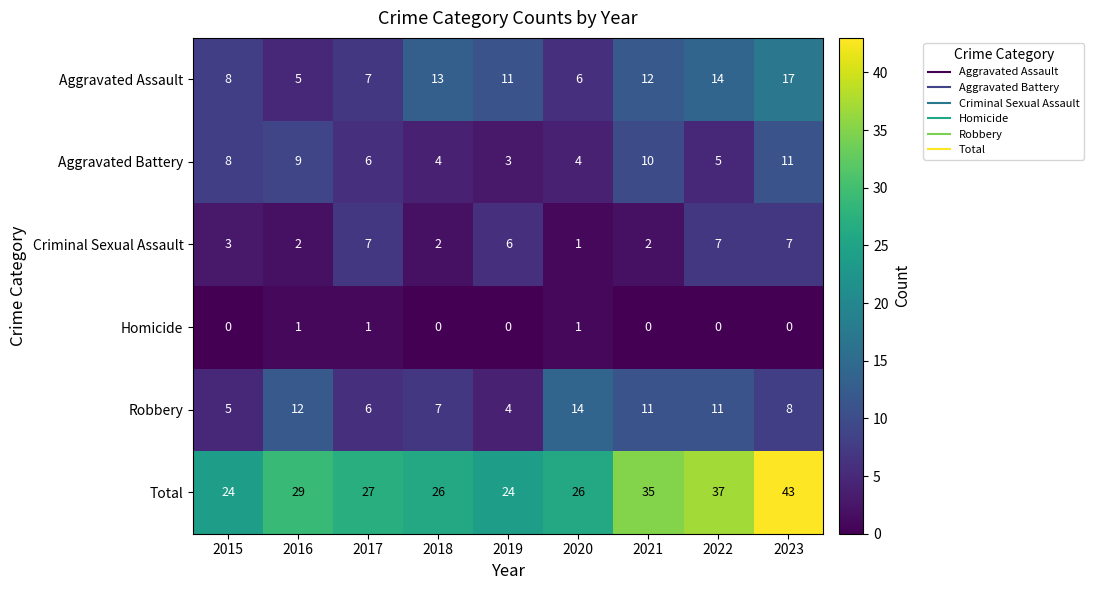

Which series has the largest total across all categories?

Total